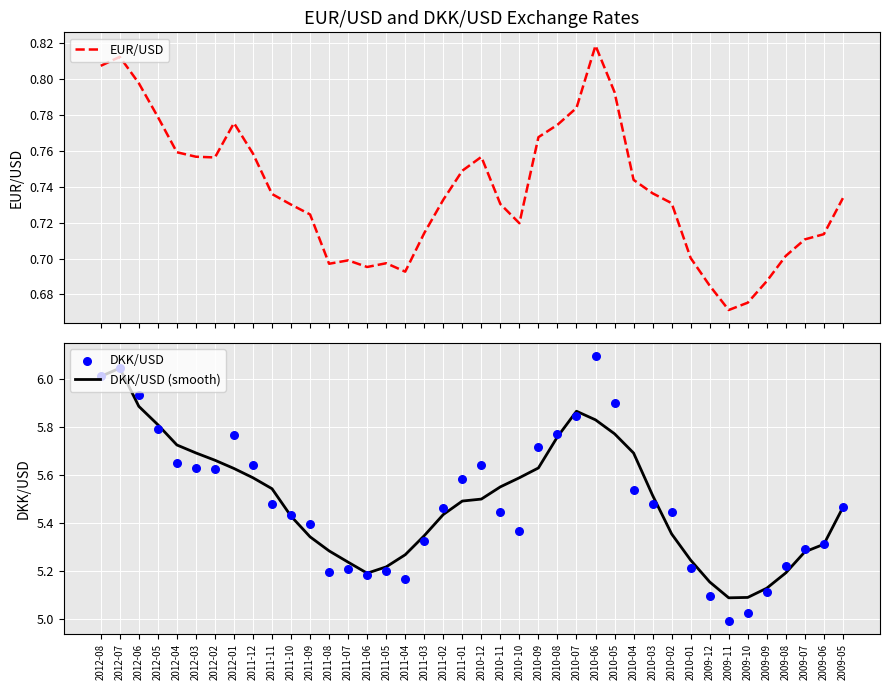

At which category is the sum across all series the highest?

2012-07